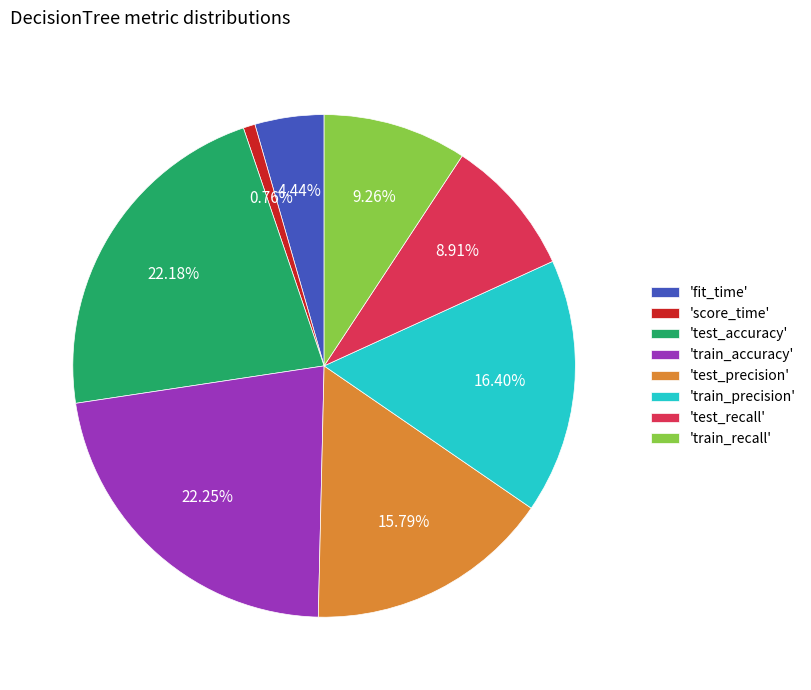

Does any single category account for the majority?

No